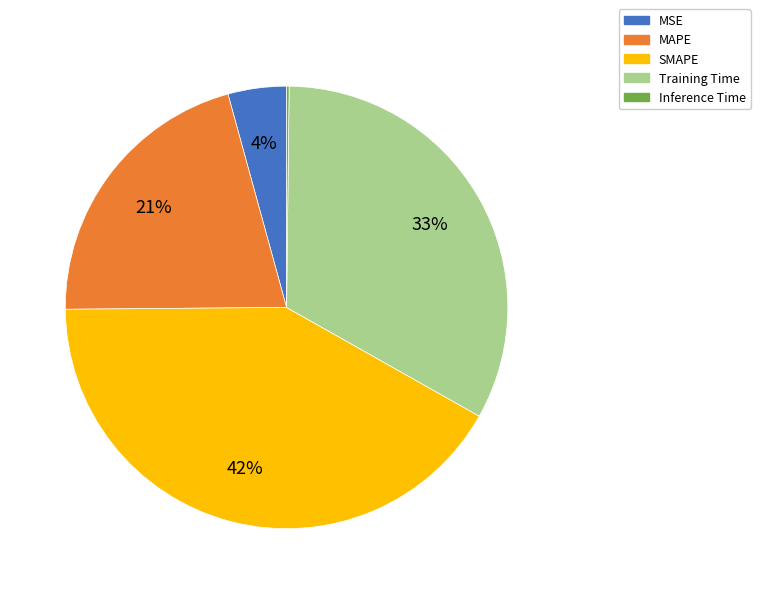

Approximately how many times larger is the value at SMAPE compared to Training Time?

1.3